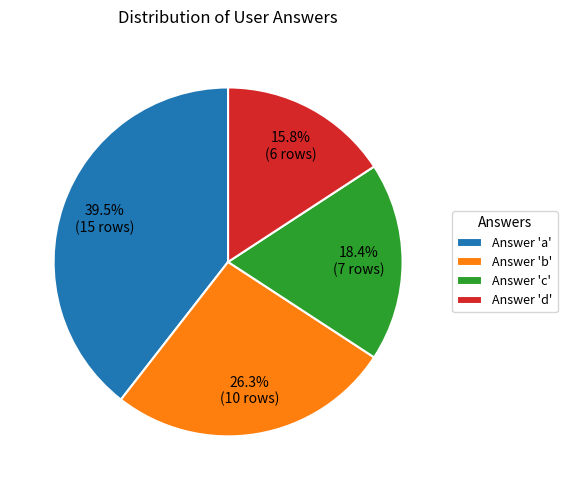

To the nearest percent, what is the average slice percentage?

25%